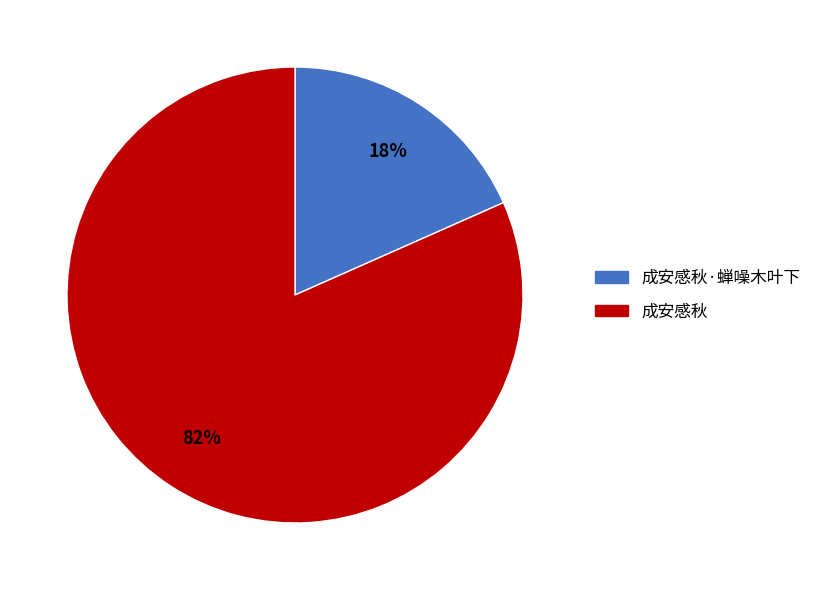

Is 成安感秋 the majority of the pie?

Yes